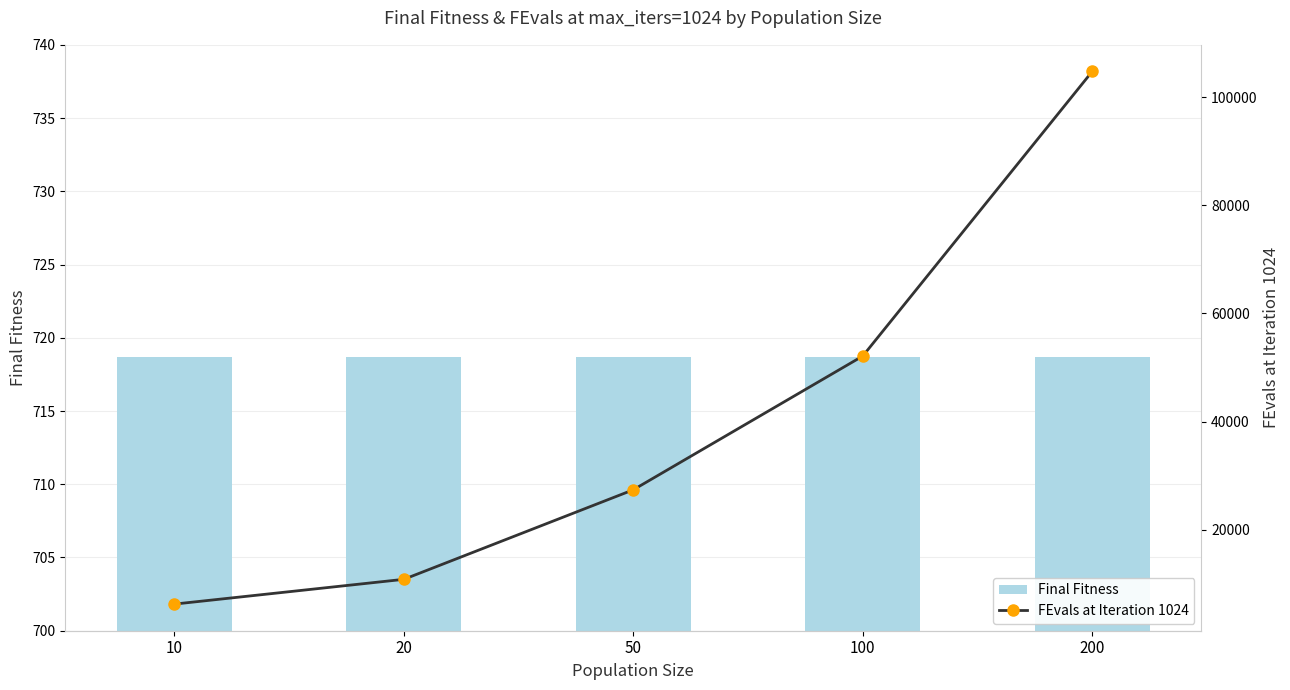

Reading right to left, transcribe all the data shown in this chart.

Final Fitness: 200=718.7	100=718.7	50=718.7	20=718.7	10=718.7
FEvals at Iteration 1024: 200=104727.0	100=52121.0	50=27396.0	20=10844.0	10=6265.0